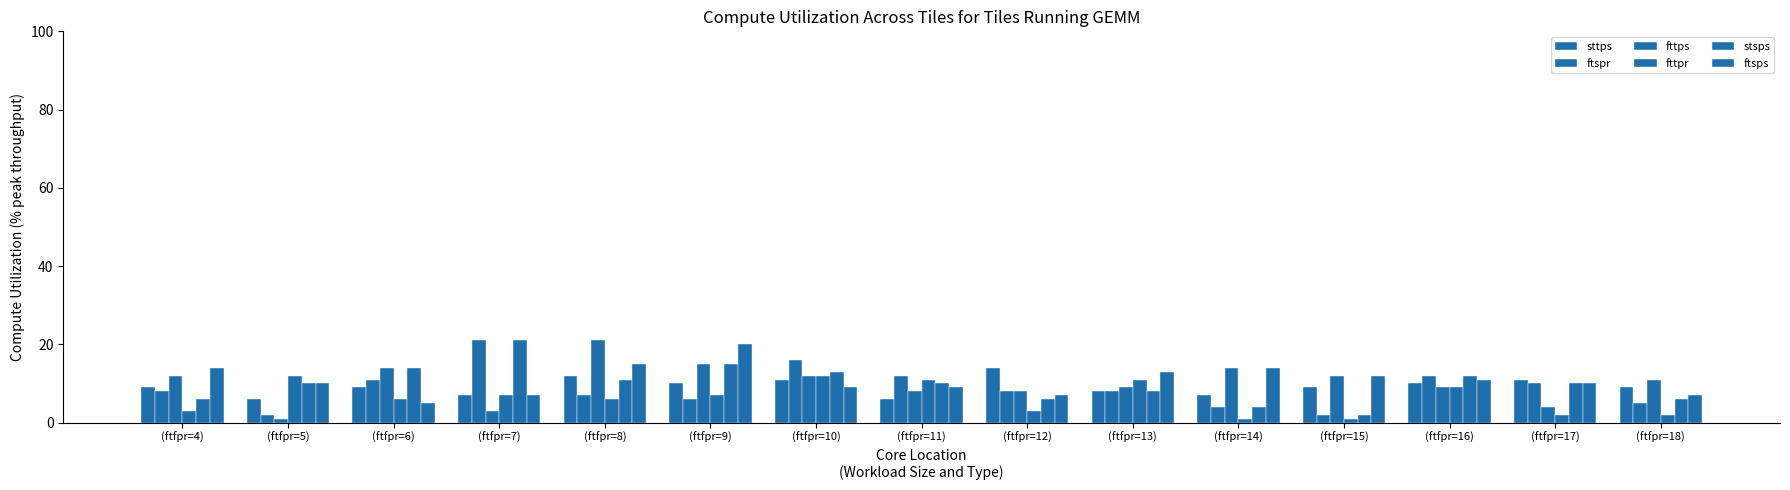

Count the number of data series in this chart.

6